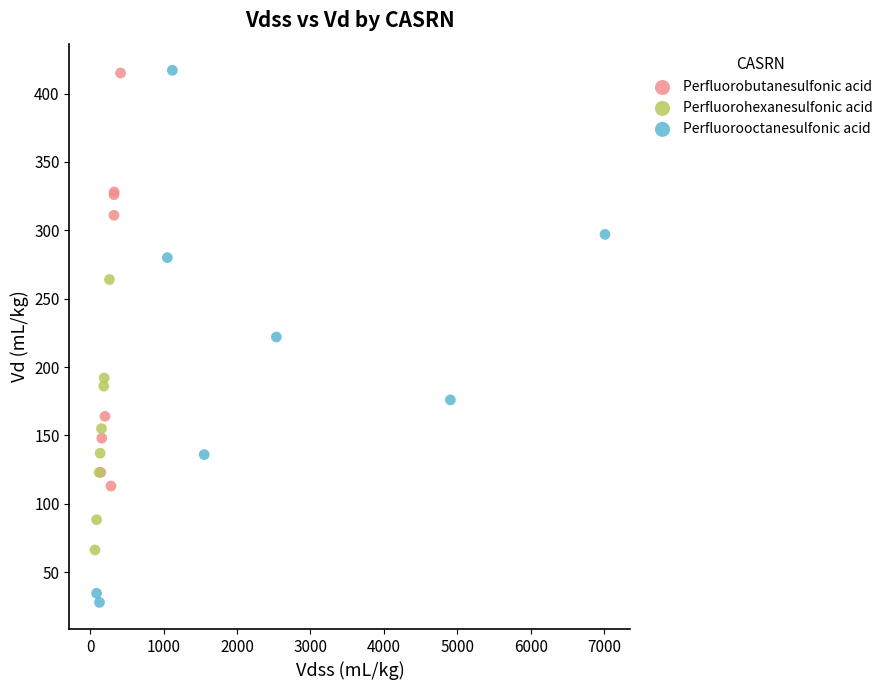

Which series contains the lowest Y value?

Perfluorooctanesulfonic acid